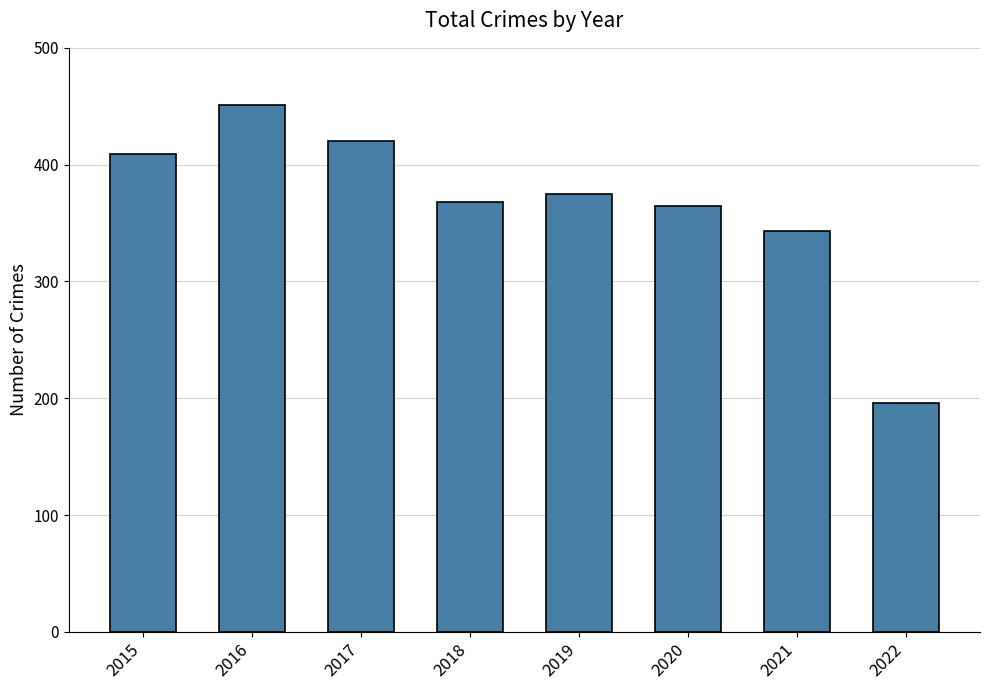

What is the value of the 4th bar from the left?

368